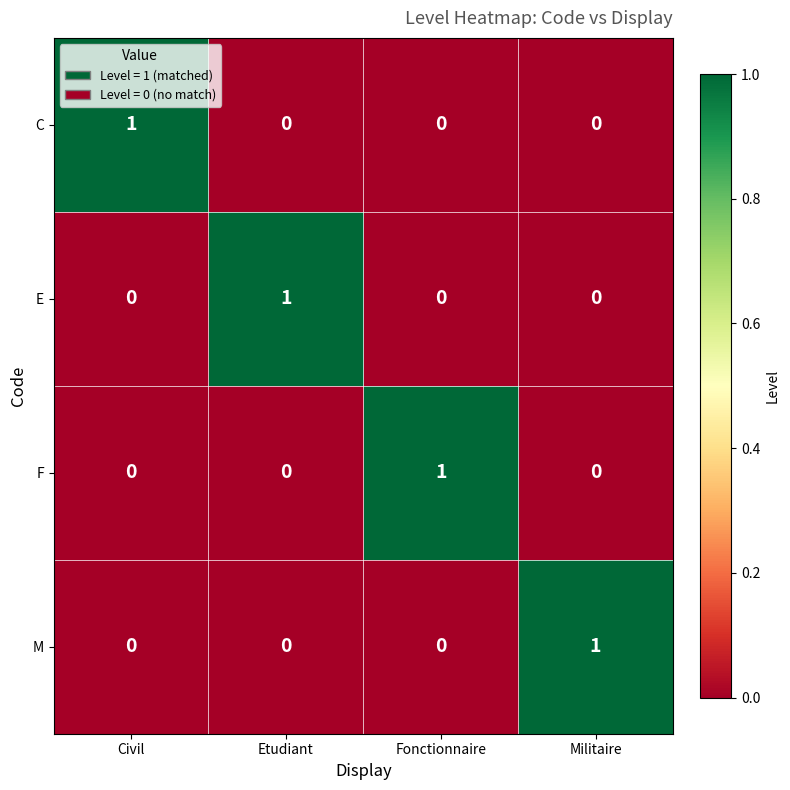

Which category has the highest value in the M series?

Militaire